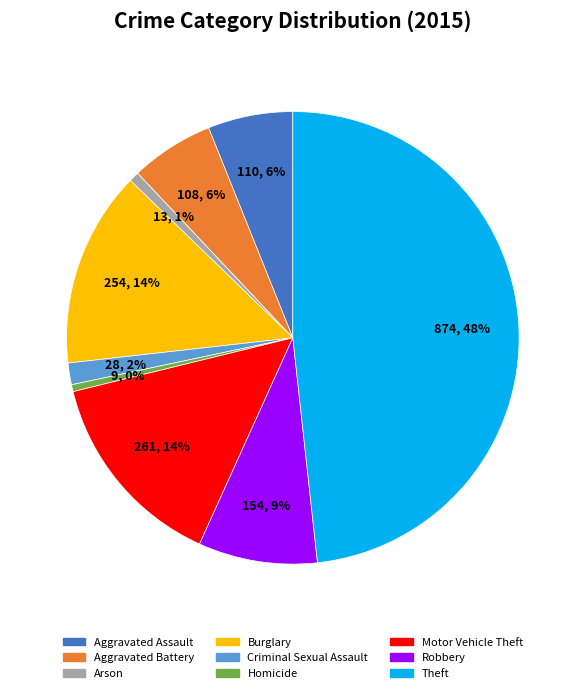

Which category has the biggest portion of the pie?

Theft